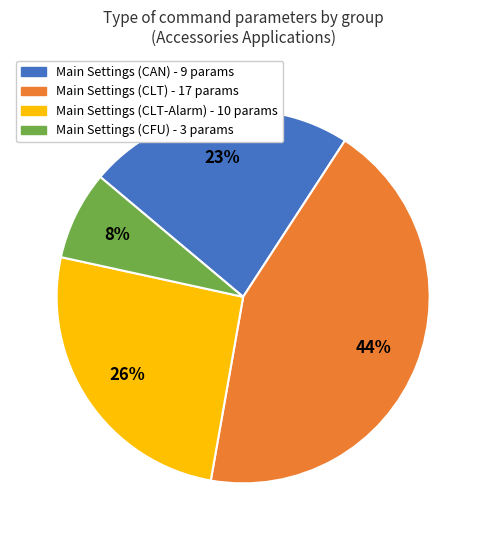

Count the number of slices in the pie.

4